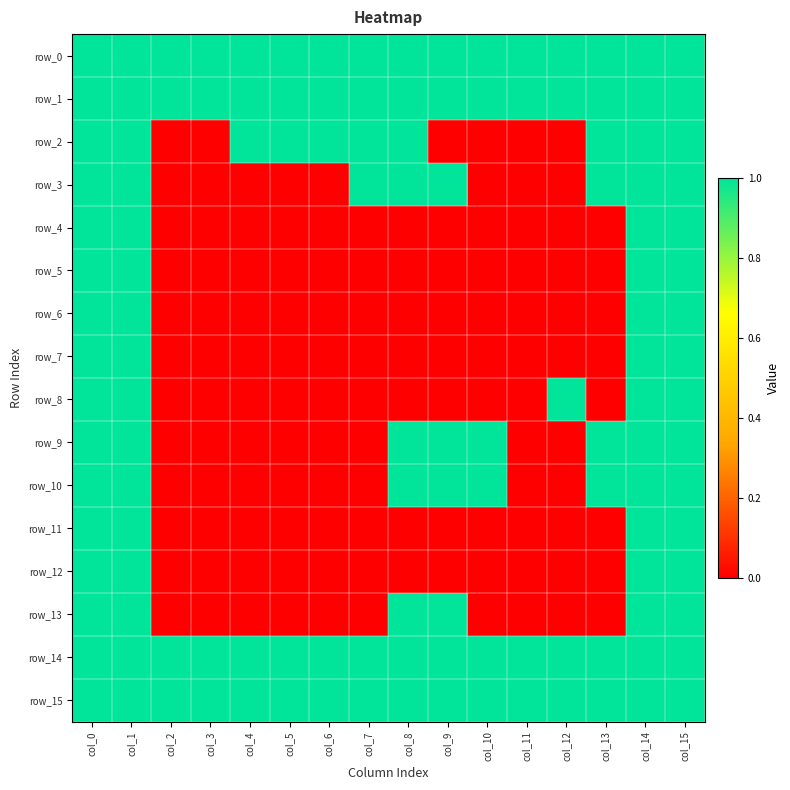

Rank the series at col_14 from highest to lowest value.

row_0, row_1, row_2, row_3, row_4, row_5, row_6, row_7, row_8, row_9, row_10, row_11, row_12, row_13, row_14, row_15